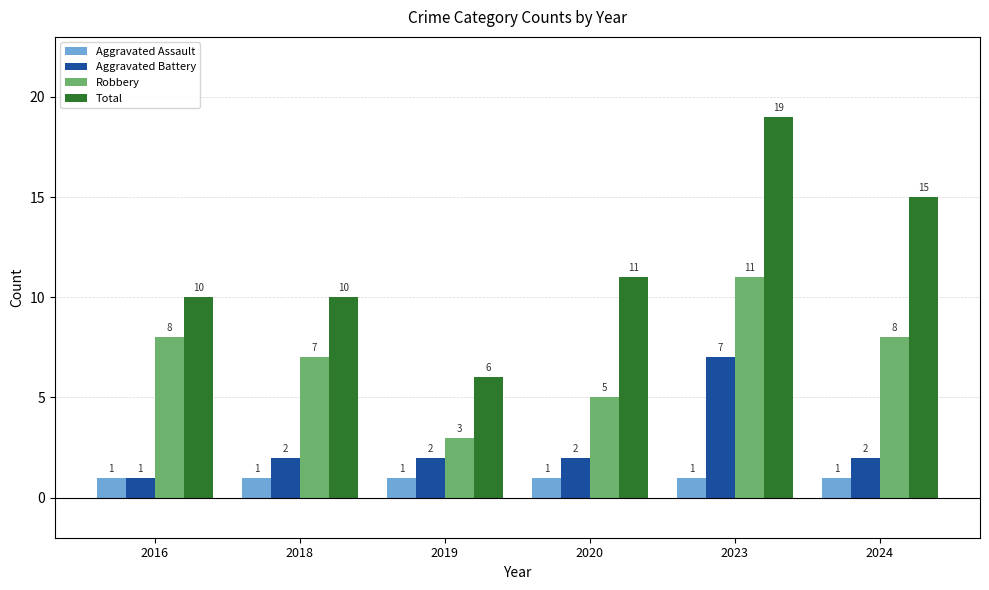

How many bars are there in each group?

4